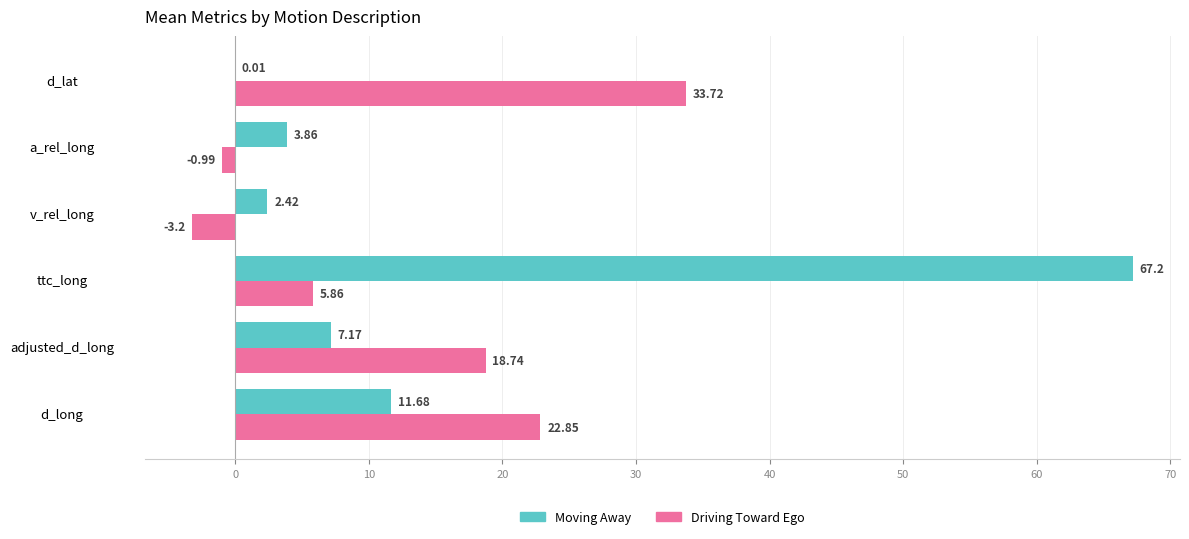

Which label corresponds to the largest value in the chart?

ttc_long